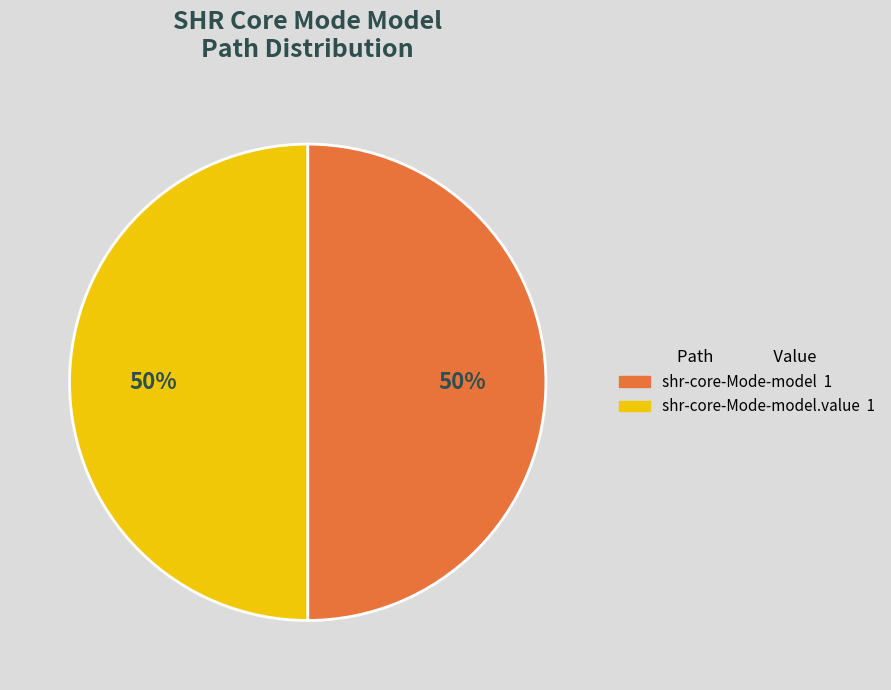

To the nearest percent, what is the average slice percentage?

50%